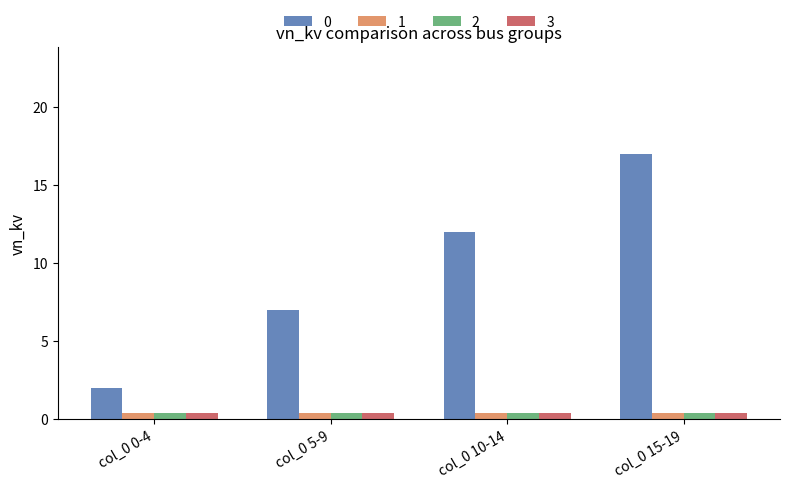

What is the minimum value for 0?

2.0